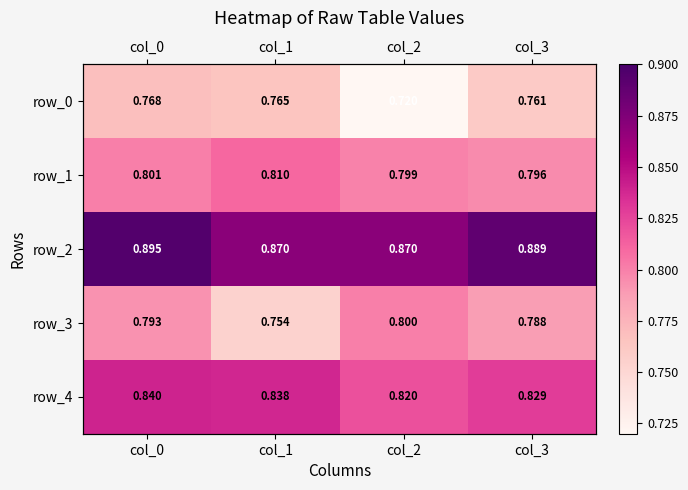

At which label is row_3 closest to 0?

col_1